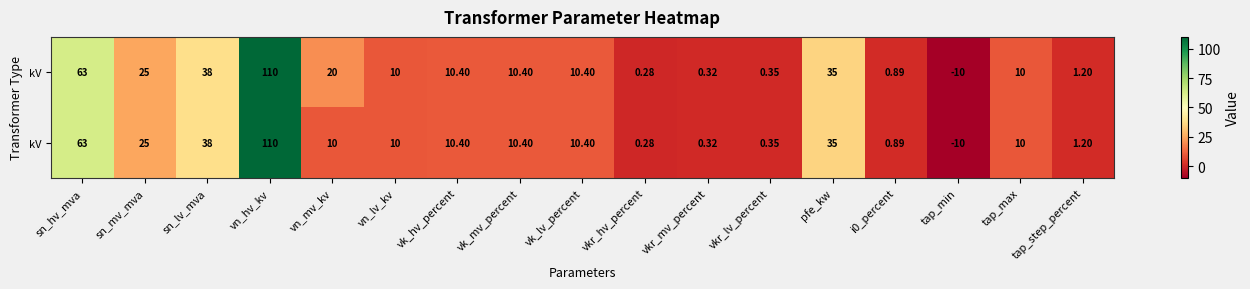

At which category is the sum across all series the highest?

vn_hv_kv